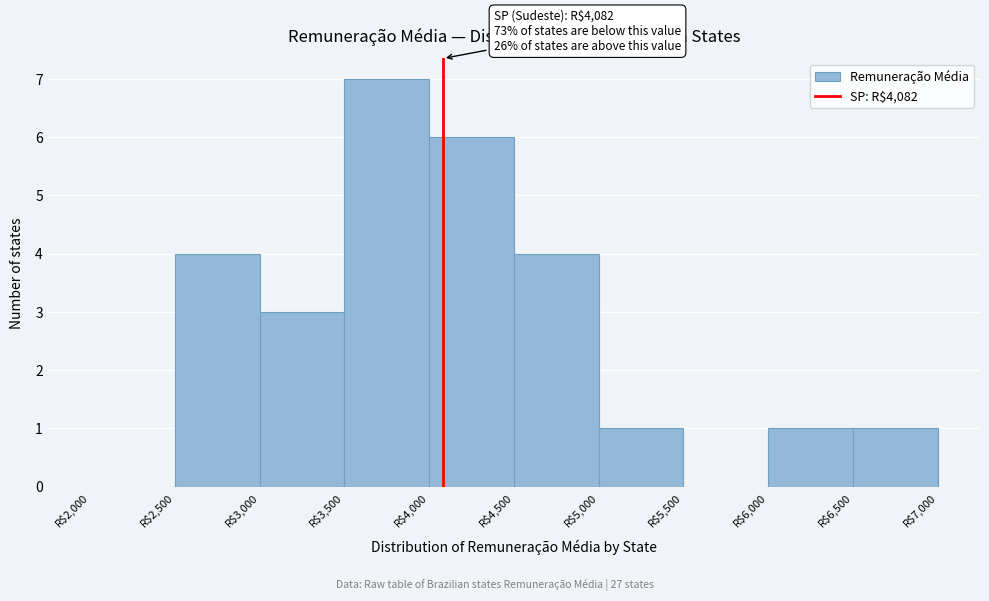

Over which range of the x-axis is the bar tallest?

3500 to 4000